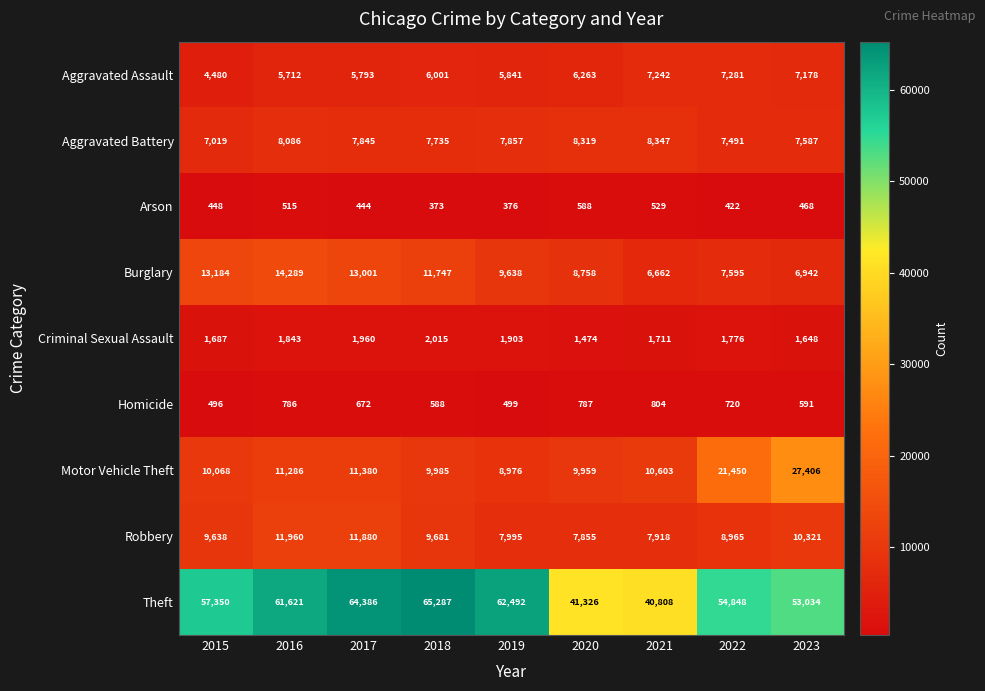

What is the sum of the Robbery values at 2023 and 2015?

19959